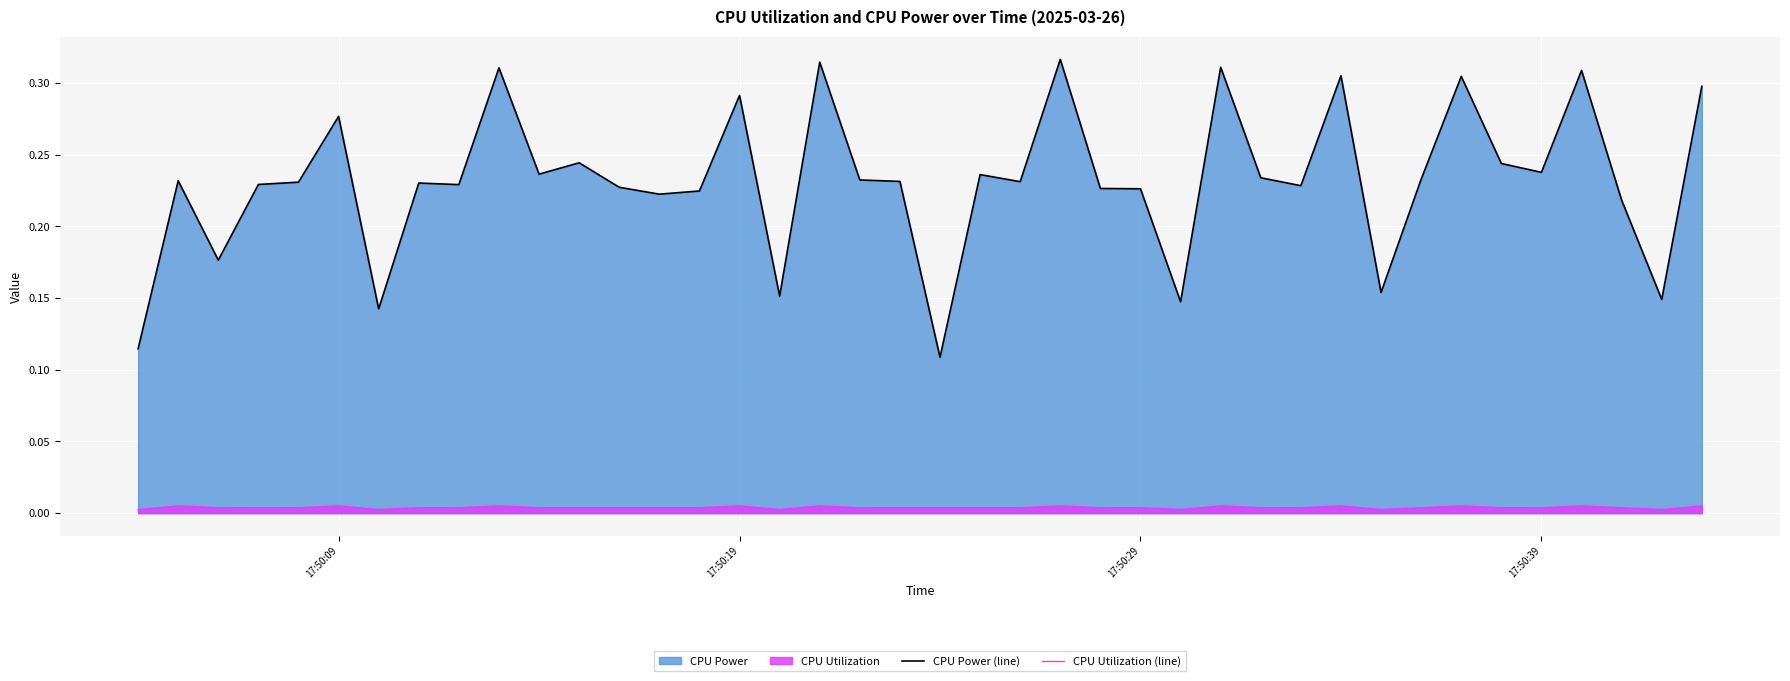

Which series has the largest total across all categories?

CPU Power (line)